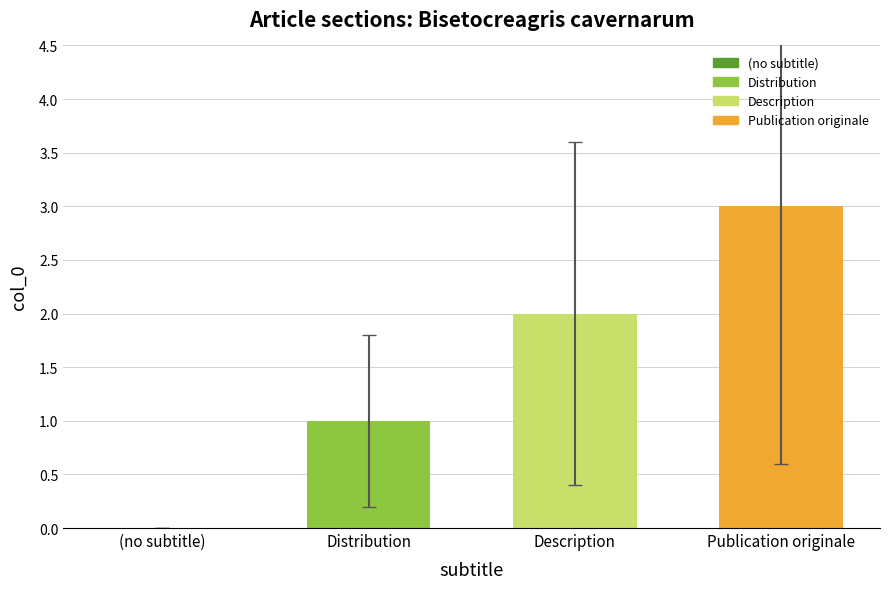

What value does the Publication originale series have at Description?

3